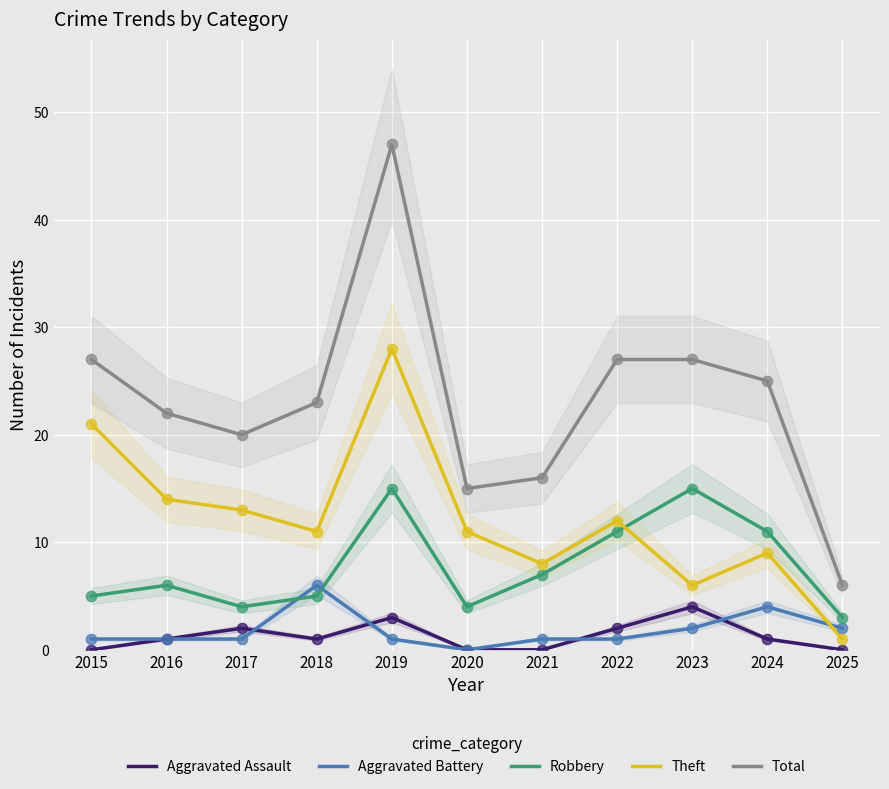

Which series has the largest Y range (max minus min)?

Total